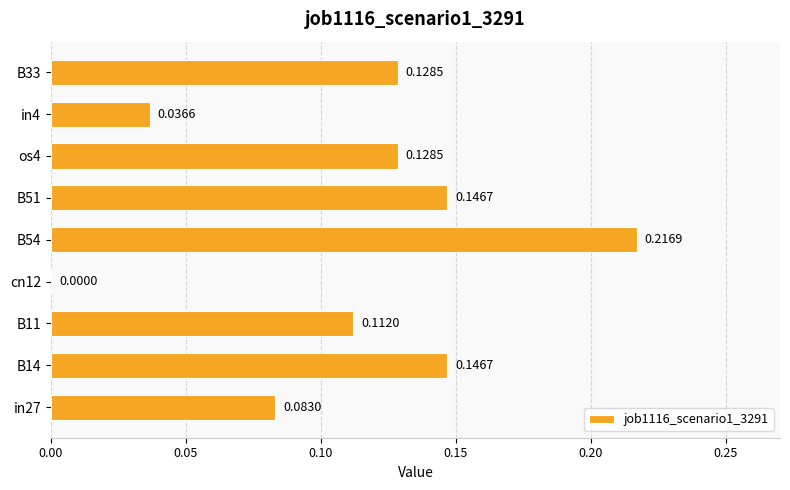

How many values exceed 0?

8